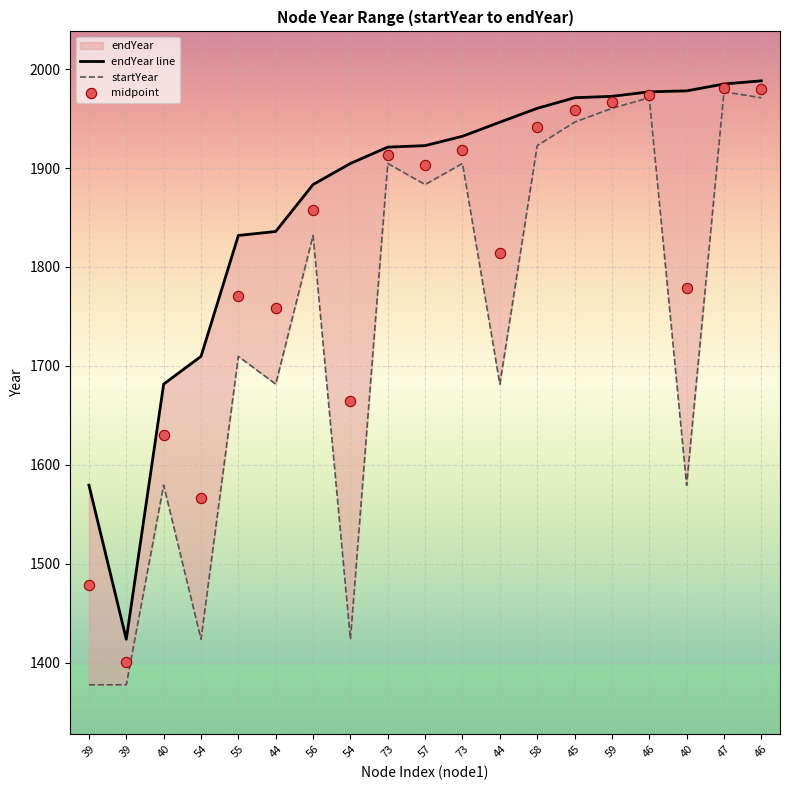

Which series has the largest Y range (max minus min)?

startYear